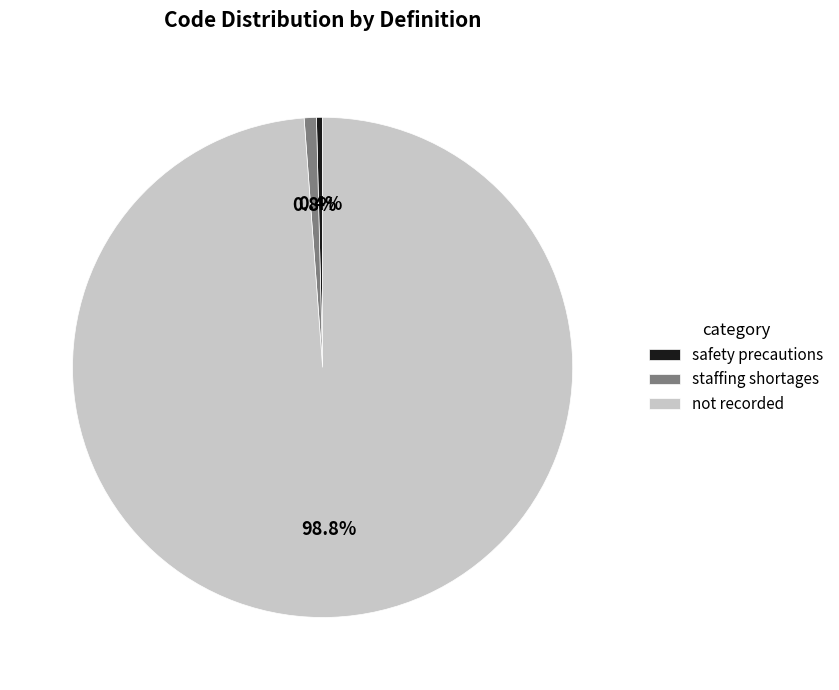

Is it true that staffing shortages is 11% of the pie?

False